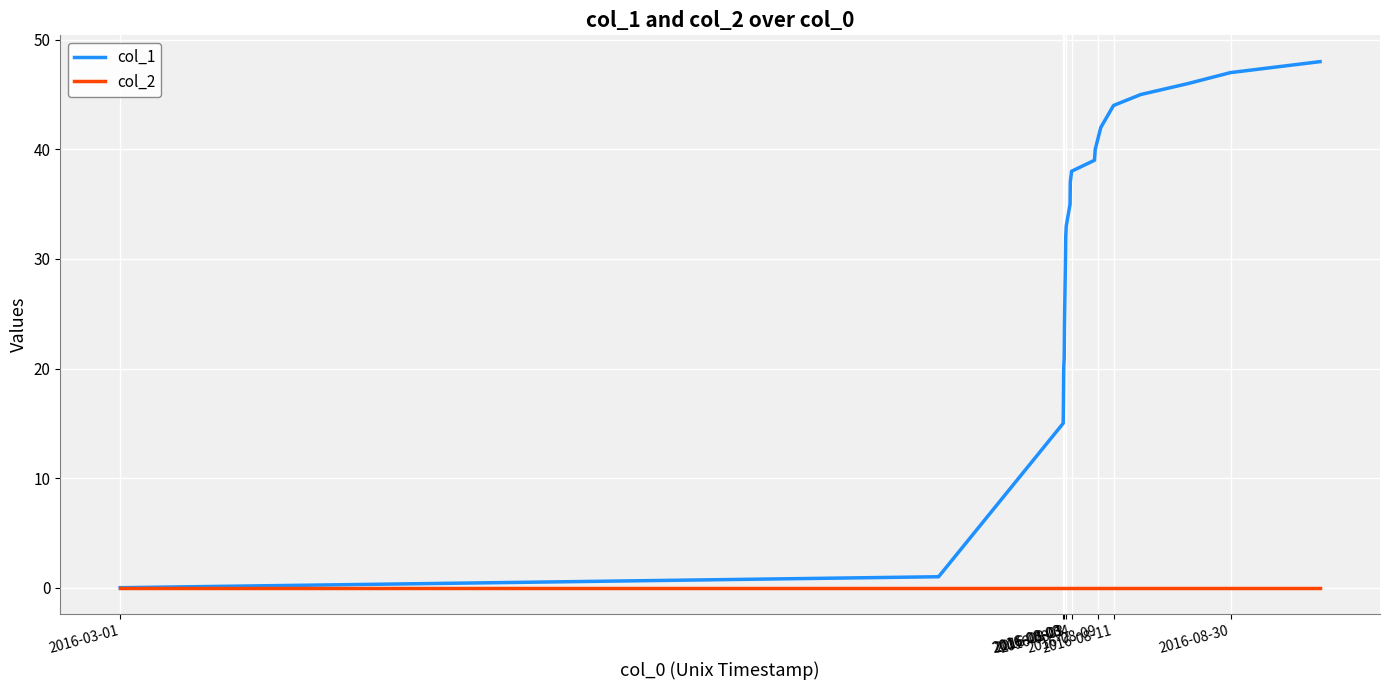

Which series has the largest total across all categories?

col_1